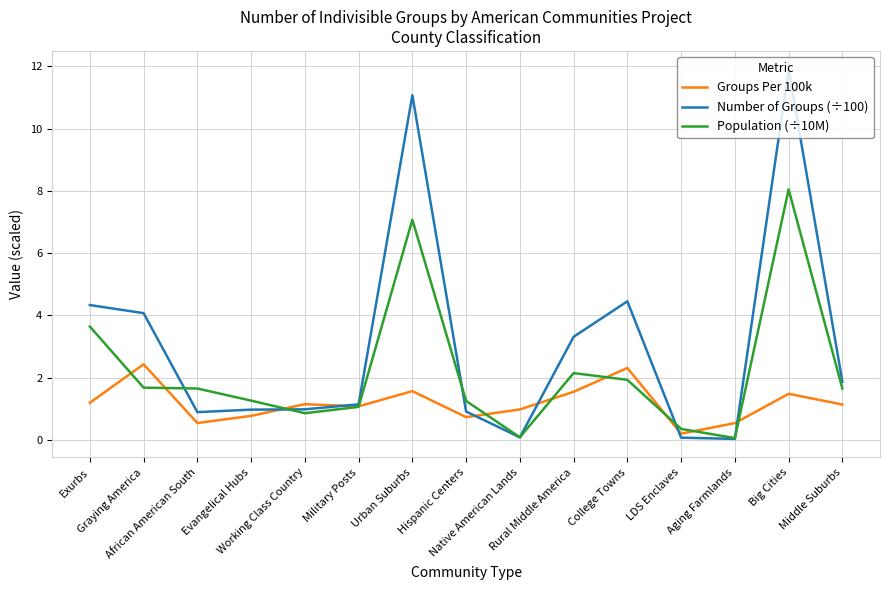

Which series has the widest spread of values?

Number of Groups (÷100)